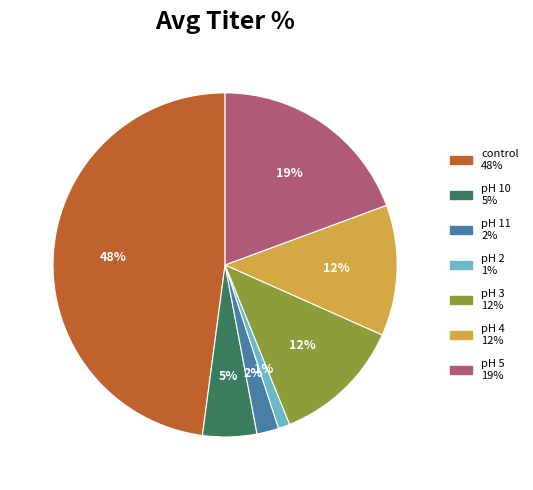

To the nearest percent, what is the average slice percentage?

14%